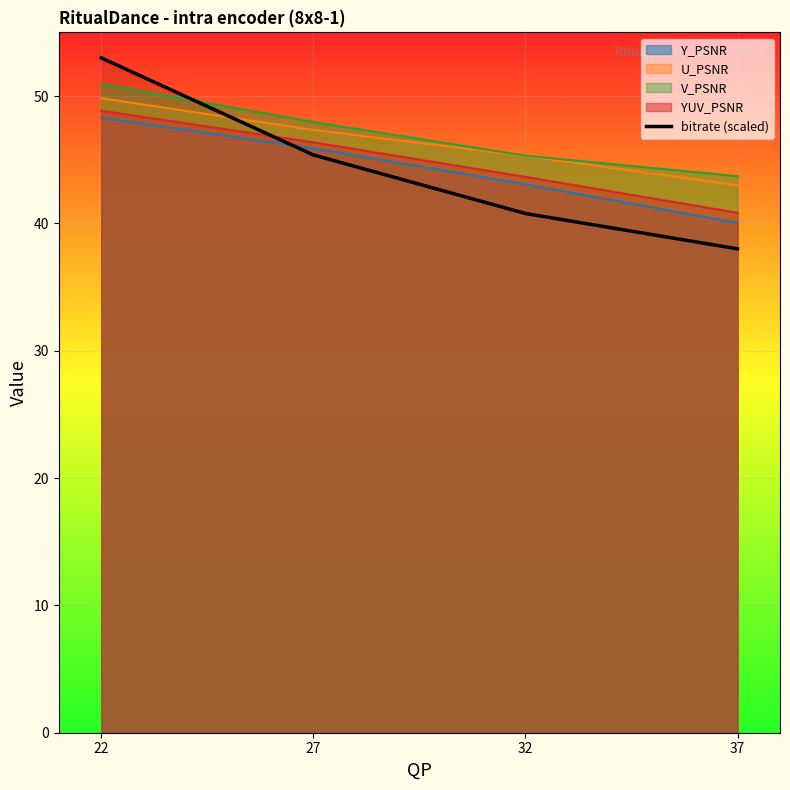

Which series has the largest range (max minus min)?

bitrate (scaled)